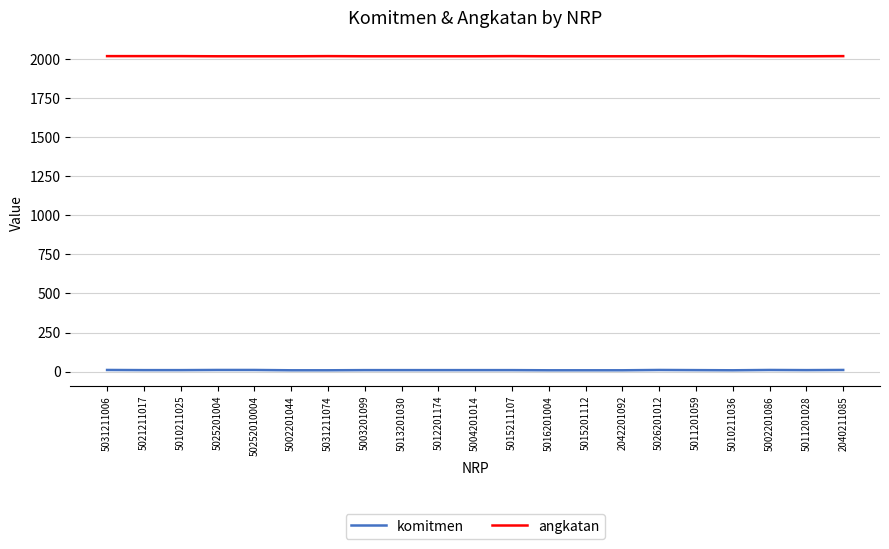

The angkatan series shows 2730 at 5010211036. True or false?

False